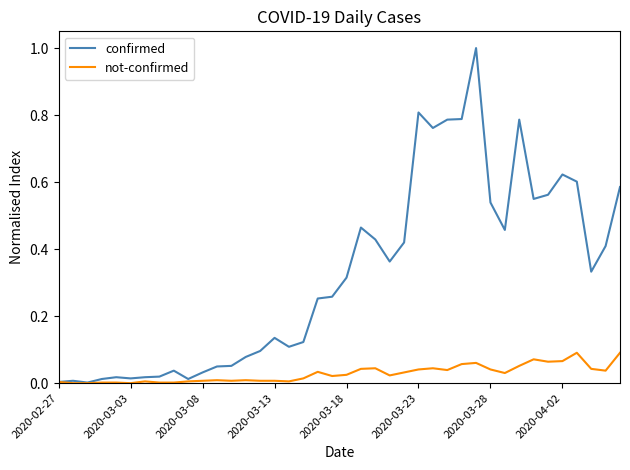

Which series has the widest spread of values?

confirmed